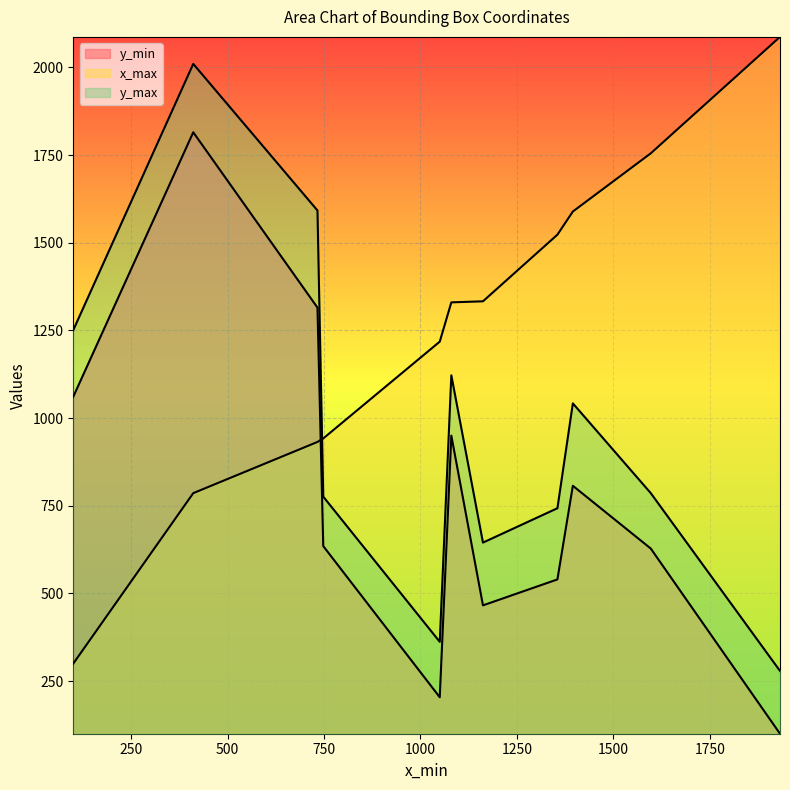

Which has a higher value, 748 or 1050?

748